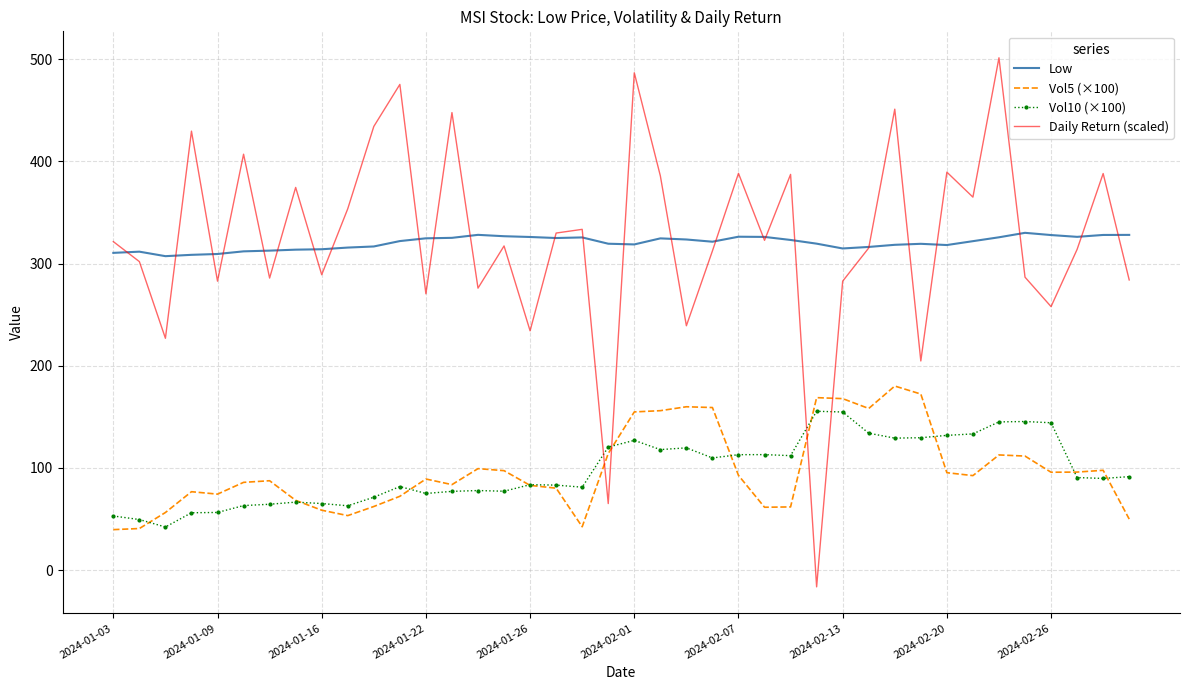

True or false: Vol10 (×100) and Daily Return (scaled) intersect in this chart.

True